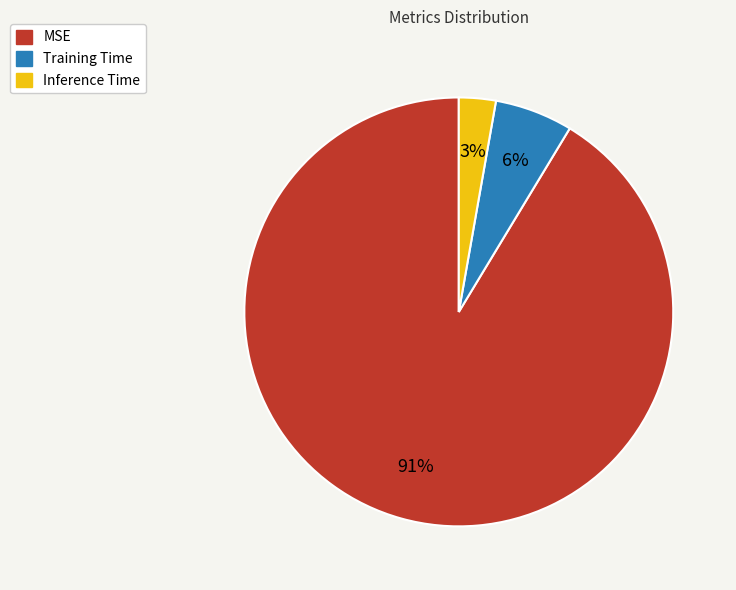

The Inference Time slice represents 3% of the pie. True or false?

True